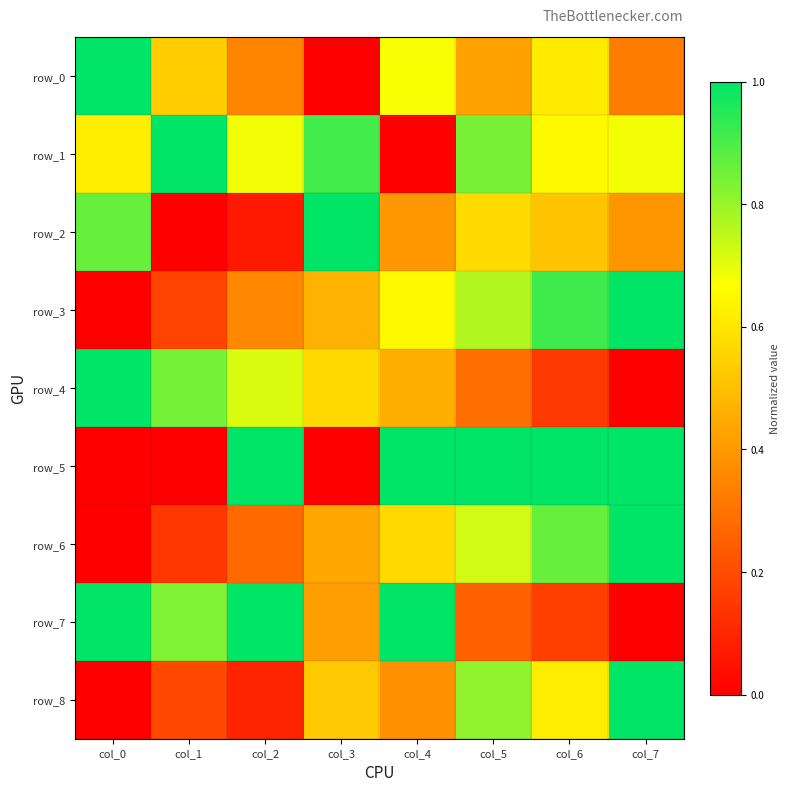

Rank the series at col_4 from lowest to highest value.

row_1, row_8, row_2, row_4, row_6, row_3, row_0, row_5, row_7